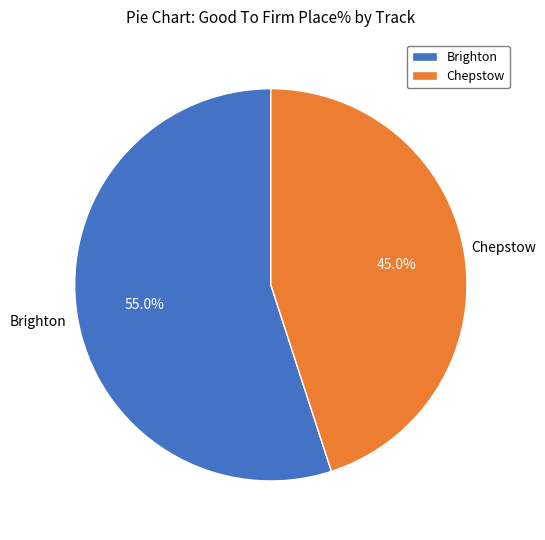

True or false: Brighton accounts for 62% of the total.

False